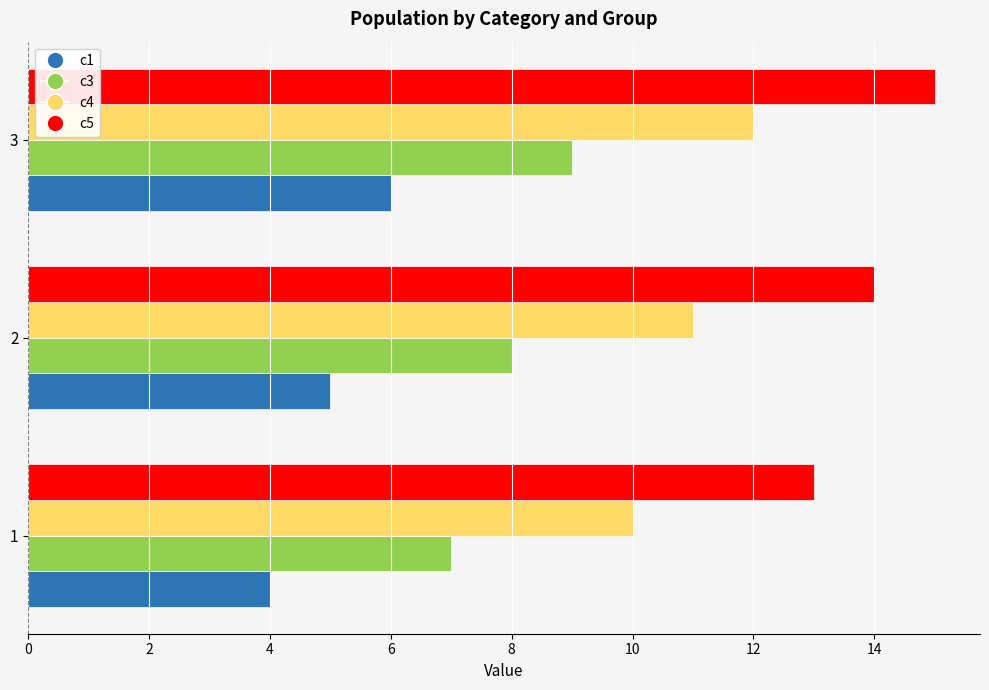

Which category has the highest value across all series?

3